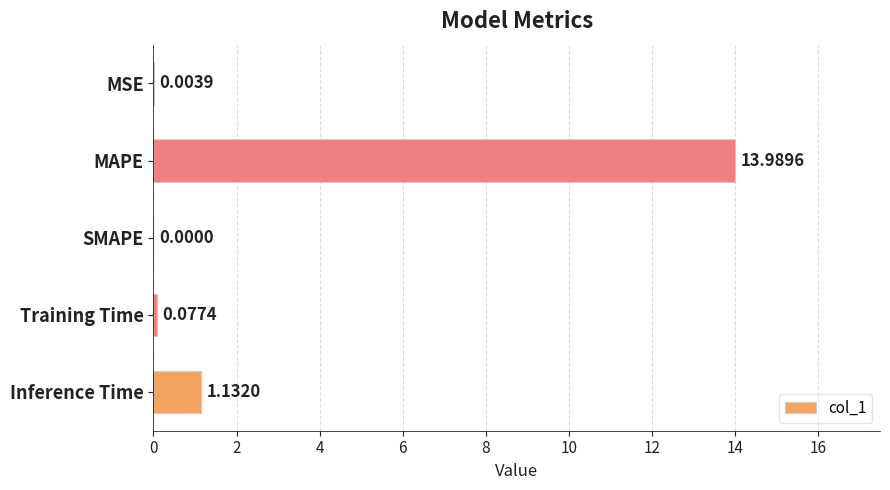

At which label is the value closest to 6?

Inference Time